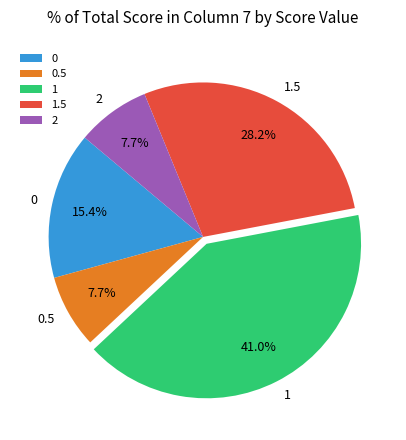

How much of the chart is everything except 2?

92.3%